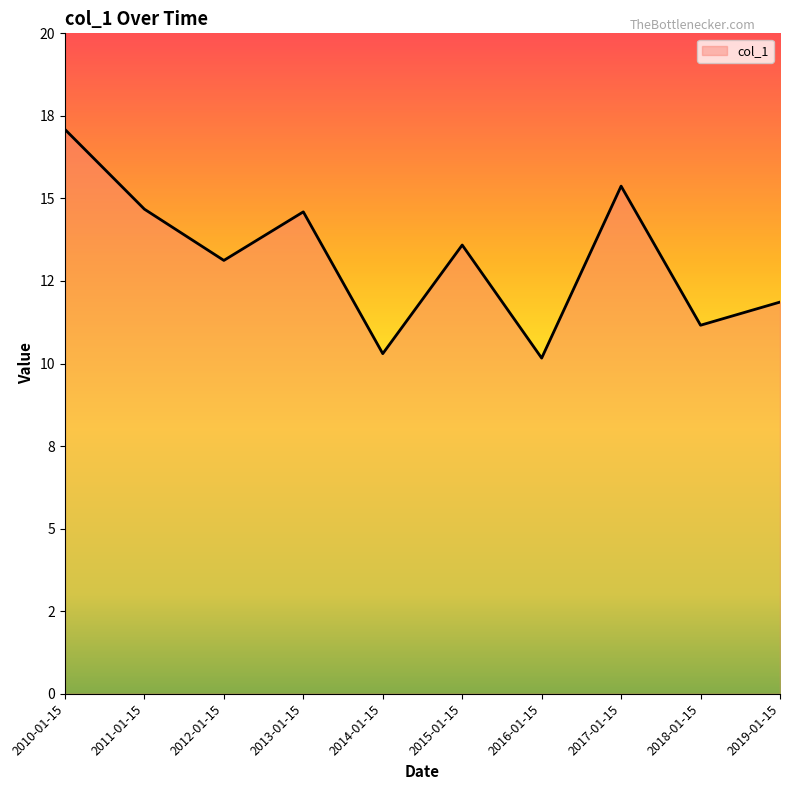

The value at 2014-01-15 is 2.5. True or false?

False